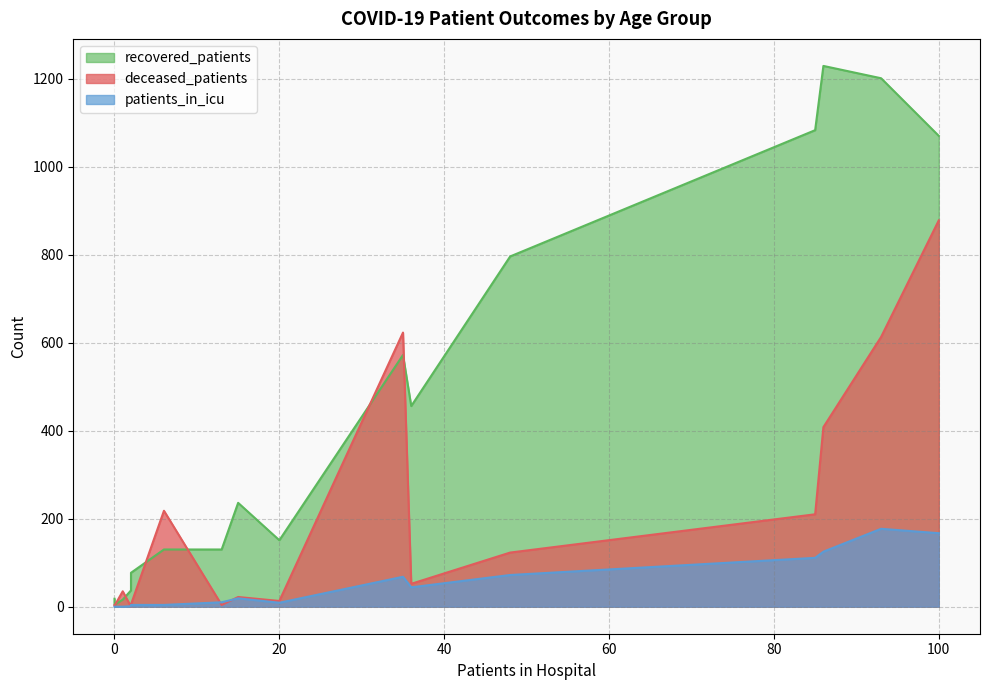

What is the maximum value shown in the chart?

1229